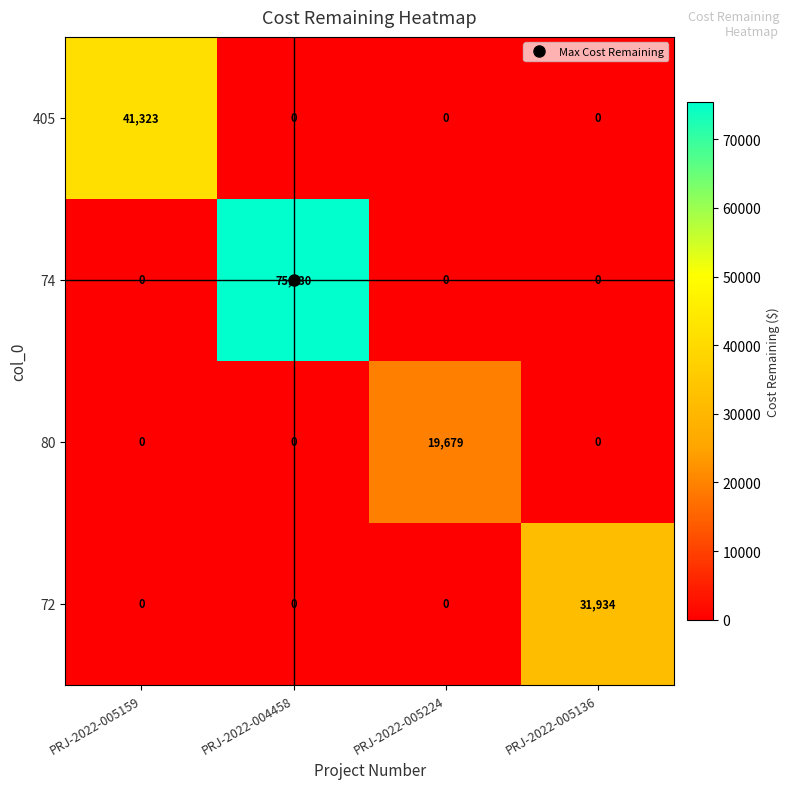

Is it true that 72 equals 31934 at PRJ-2022-005136?

True